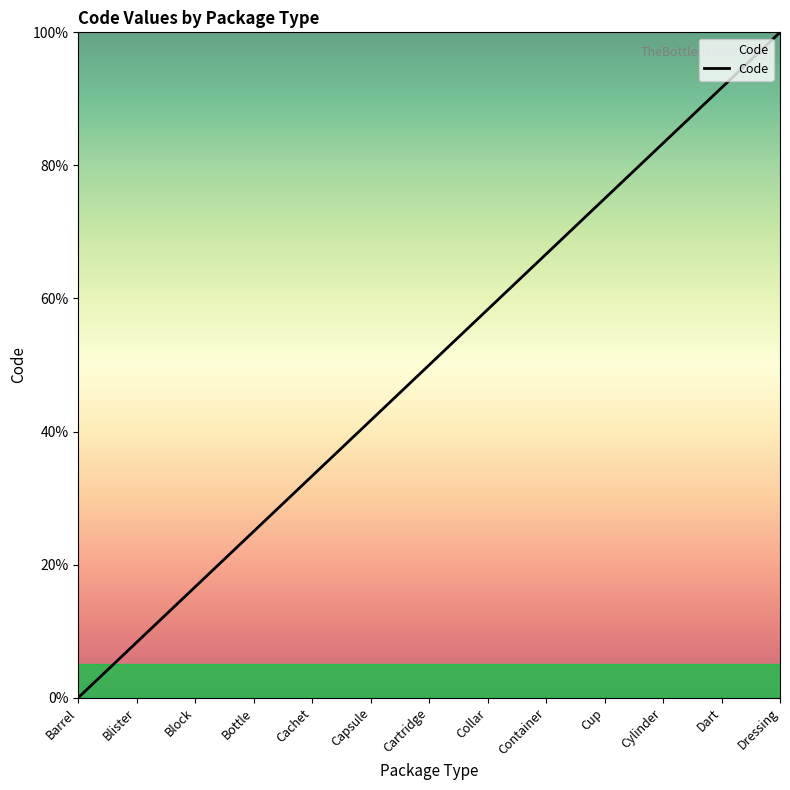

The chart shows a value of 9.8 at Block. True or false?

False